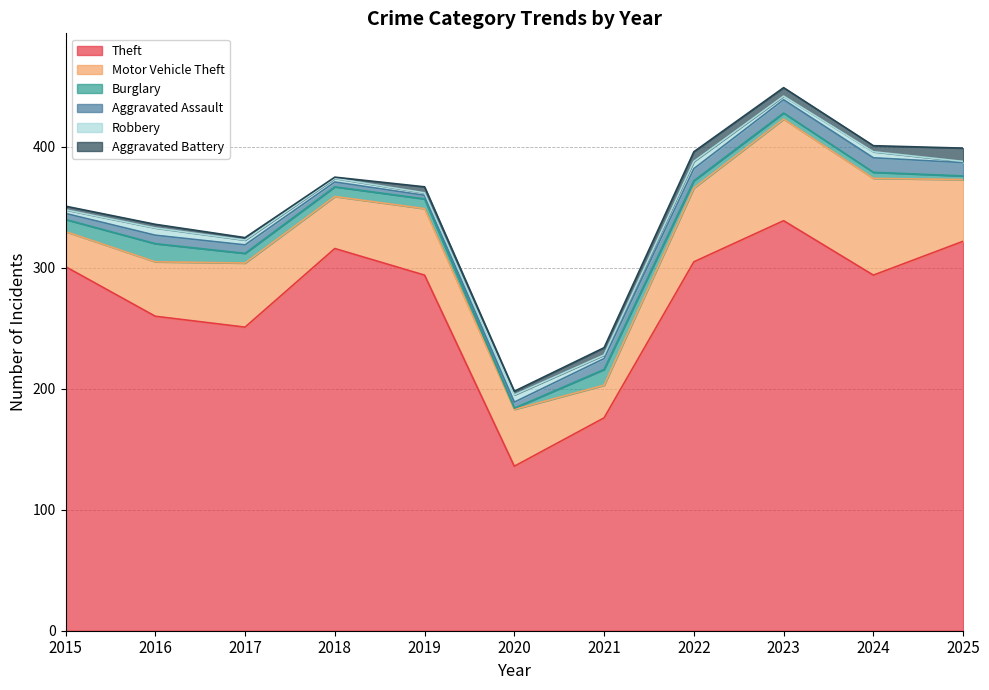

What is the difference between the maximum and second lowest values in the Theft series?

163